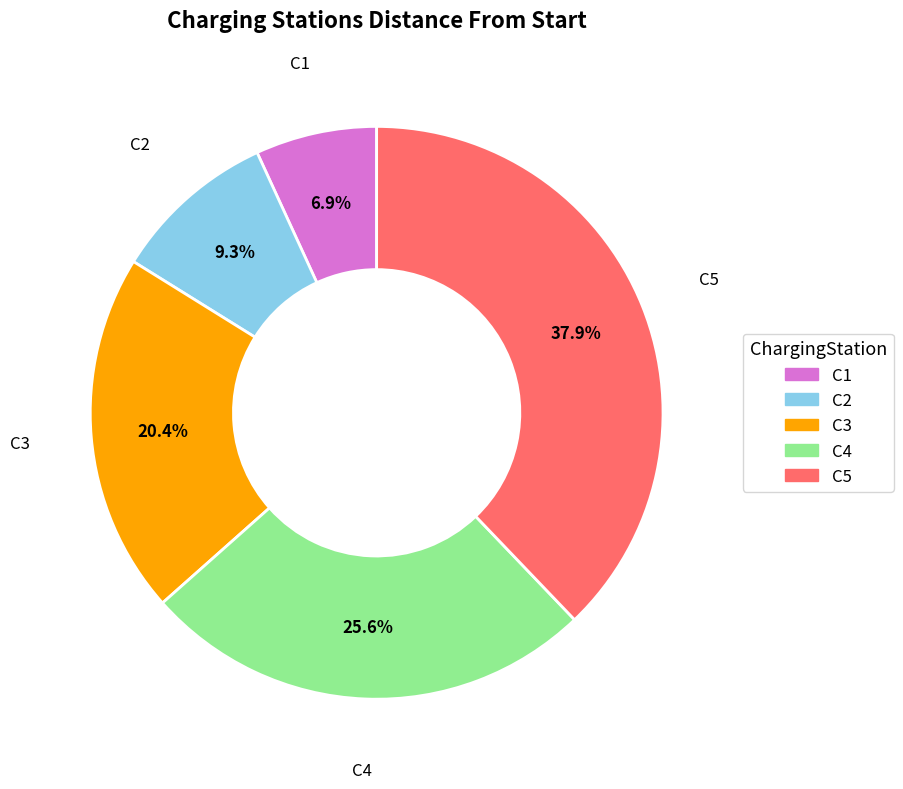

To the nearest percent, what is the average slice percentage?

20%